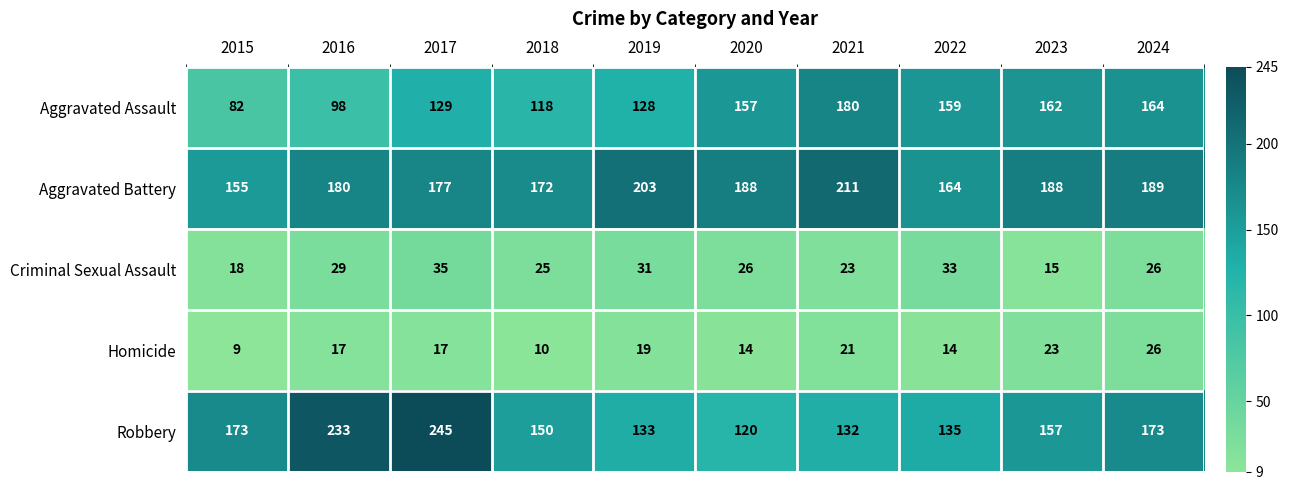

What is the spread (max minus min) of values at 2020?

174